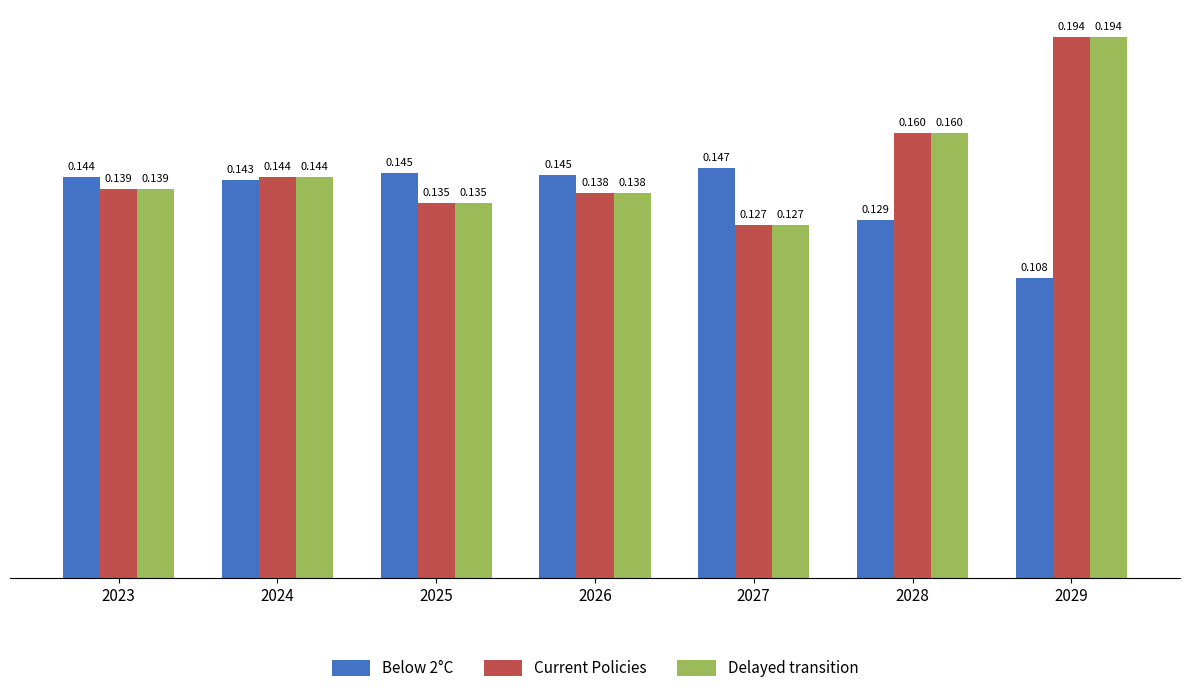

How many categories are shown in the chart?

7